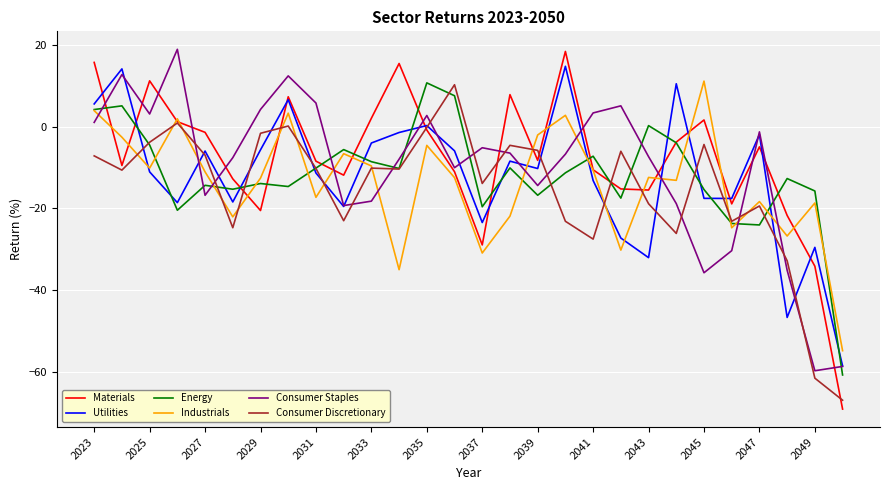

What is the lowest value of the Consumer Discretionary series?

-66.9